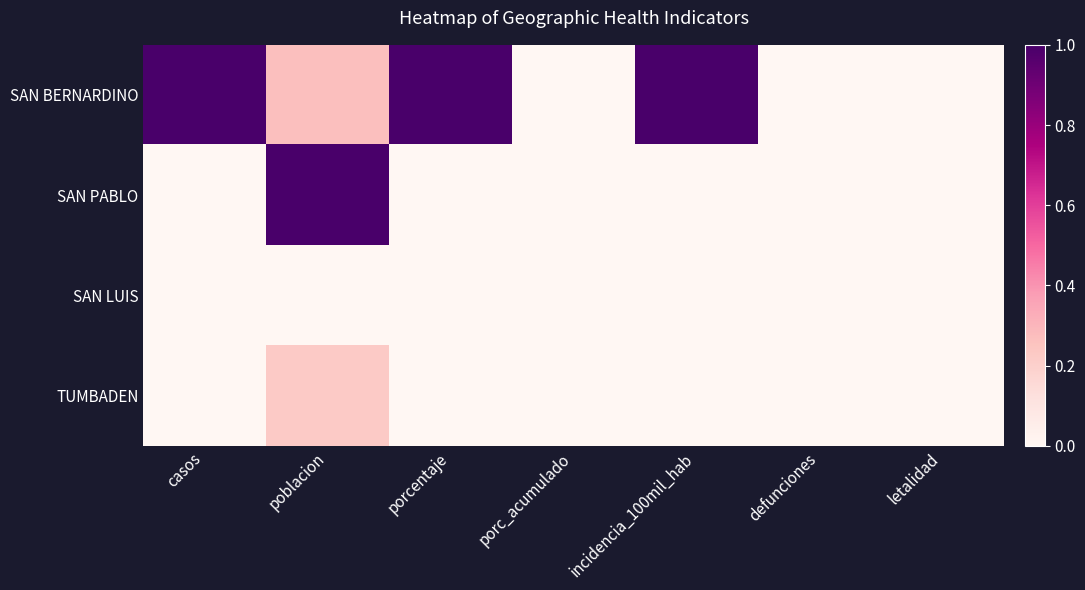

Which series has the largest total across all categories?

SAN BERNARDINO